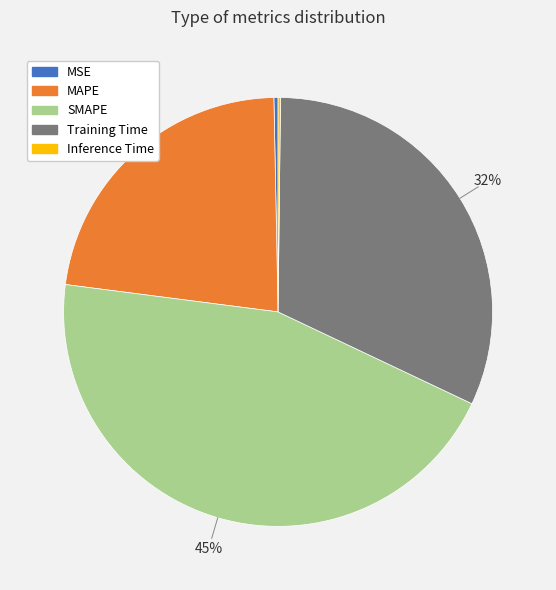

What percentage is the MAPE slice, to the nearest percent?

23%